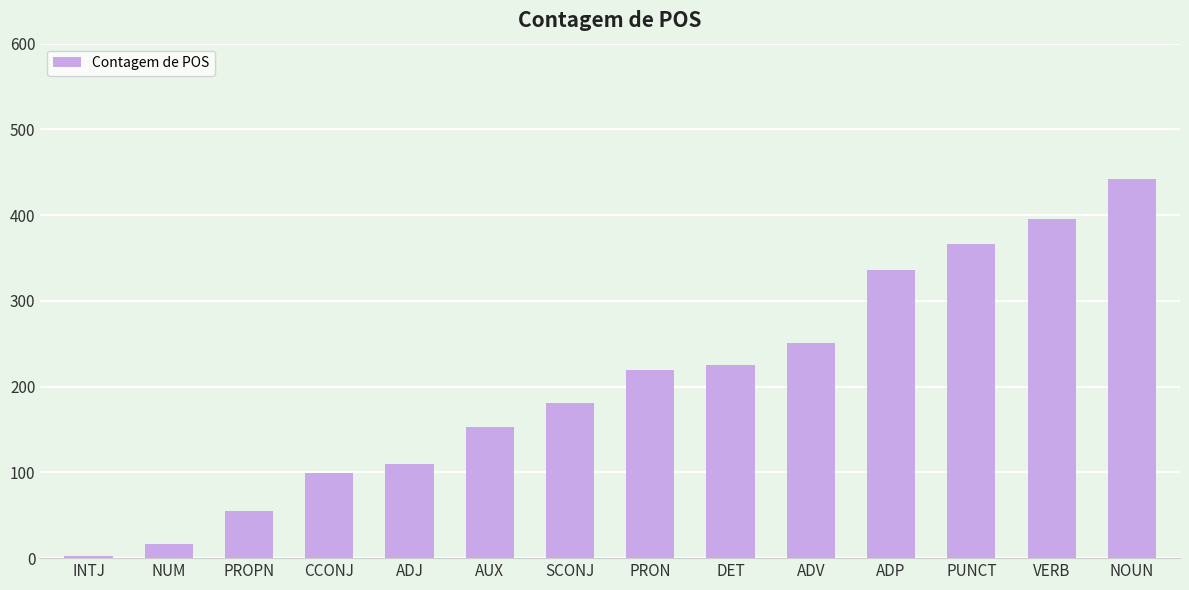

What is the average value?

204